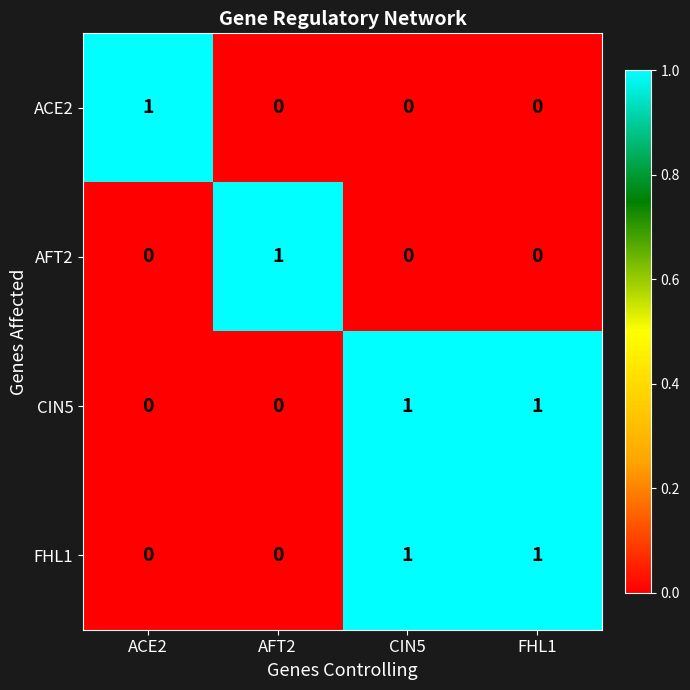

Reading left to right, what are all the values shown in this chart?

ACE2: ACE2=1	AFT2=0	CIN5=0	FHL1=0
AFT2: ACE2=0	AFT2=1	CIN5=0	FHL1=0
CIN5: ACE2=0	AFT2=0	CIN5=1	FHL1=1
FHL1: ACE2=0	AFT2=0	CIN5=1	FHL1=1